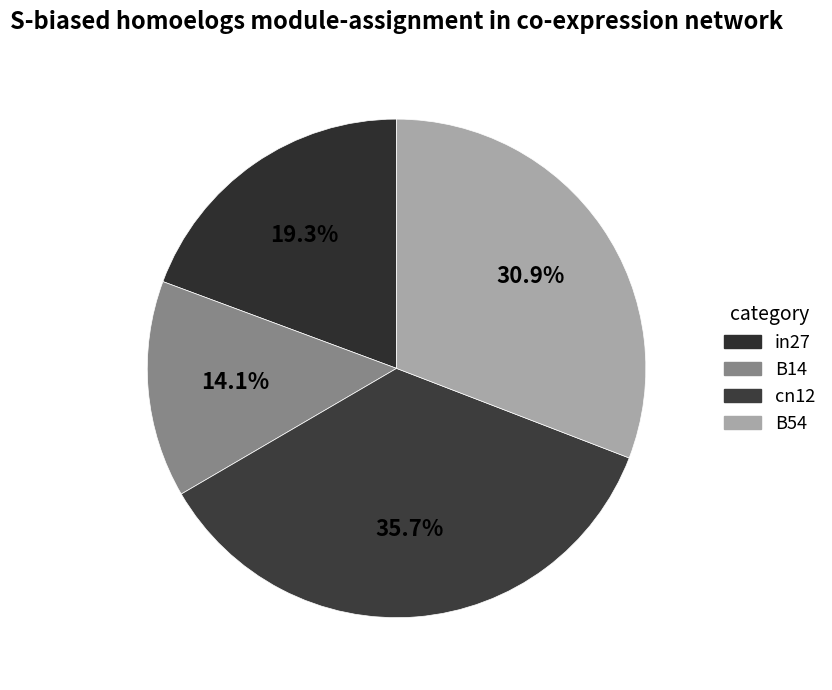

Is there any slice that represents more than half of the pie?

No